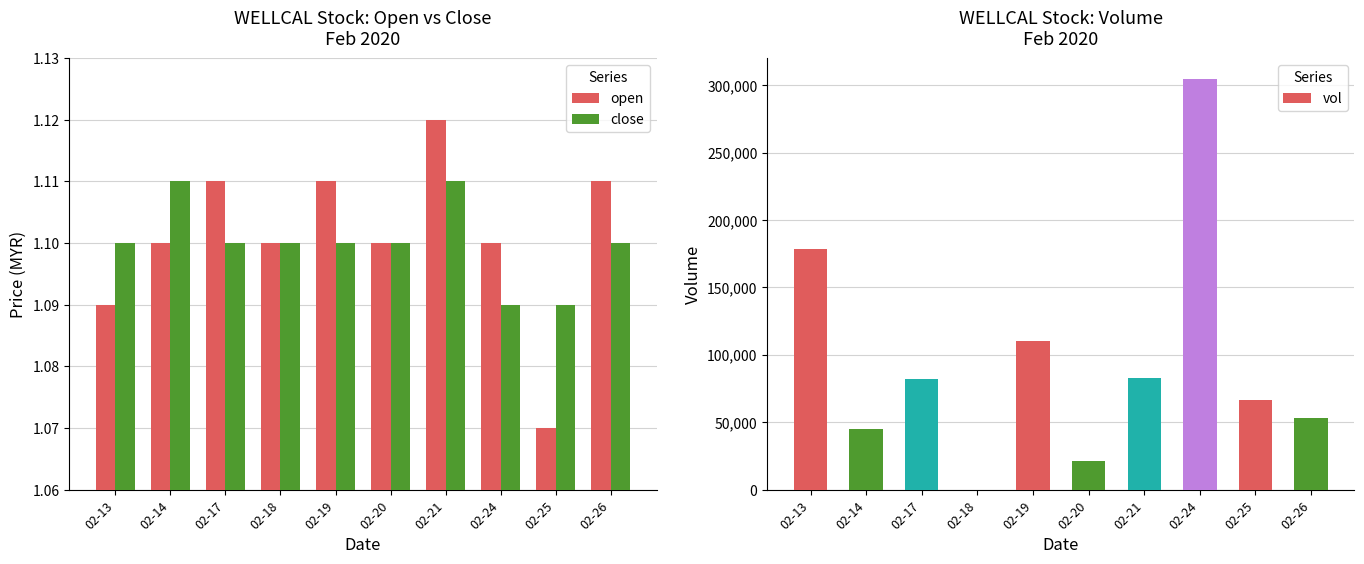

How many close values are between 1 and 2?

10